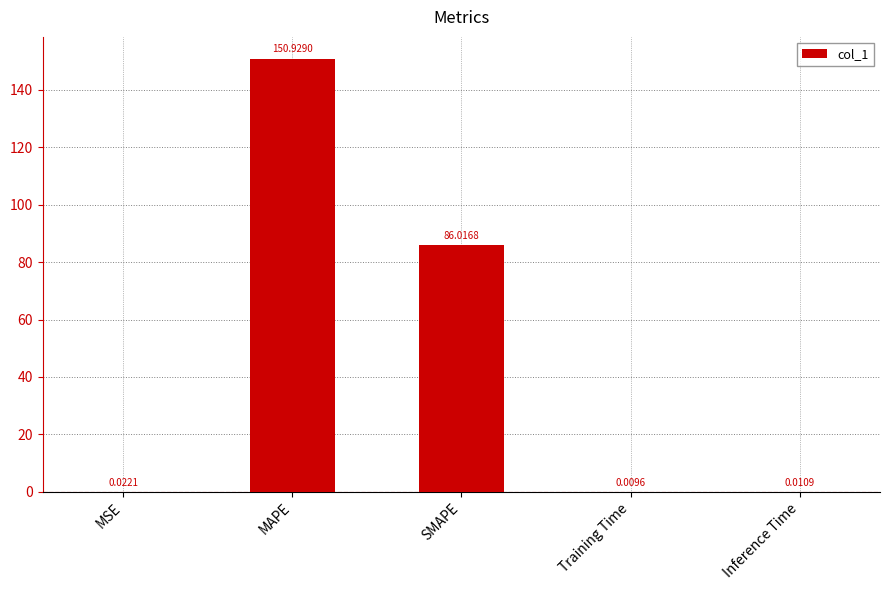

Which category has the highest value across all series?

MAPE